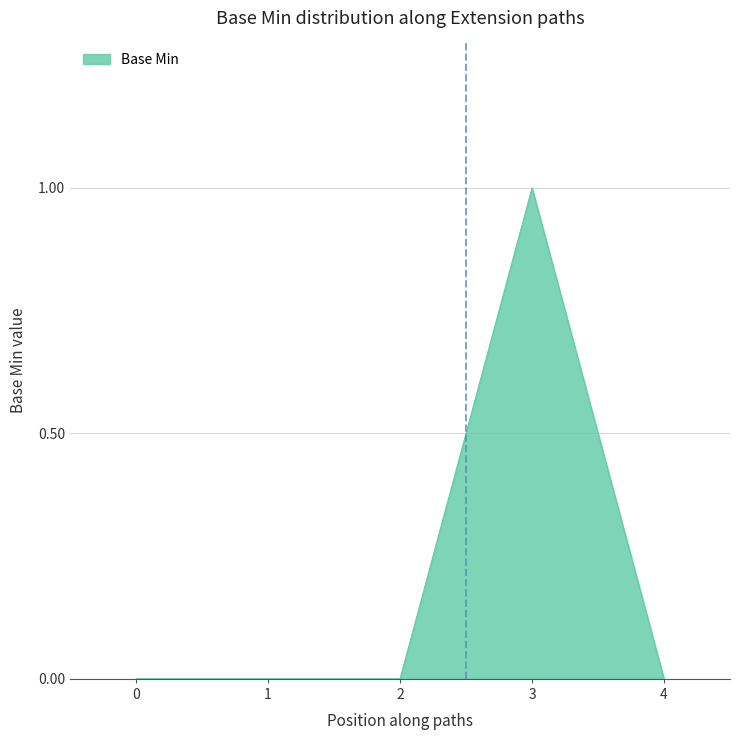

Which label corresponds to the largest value in the chart?

3